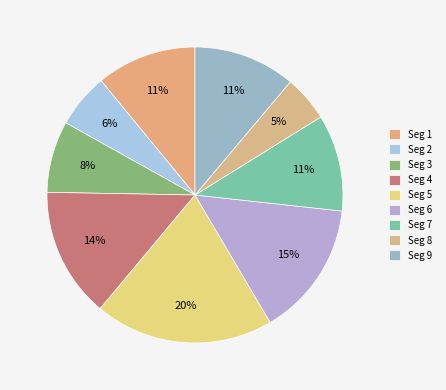

To the nearest percent, what is the difference between the largest and smallest slice percentages?

15%